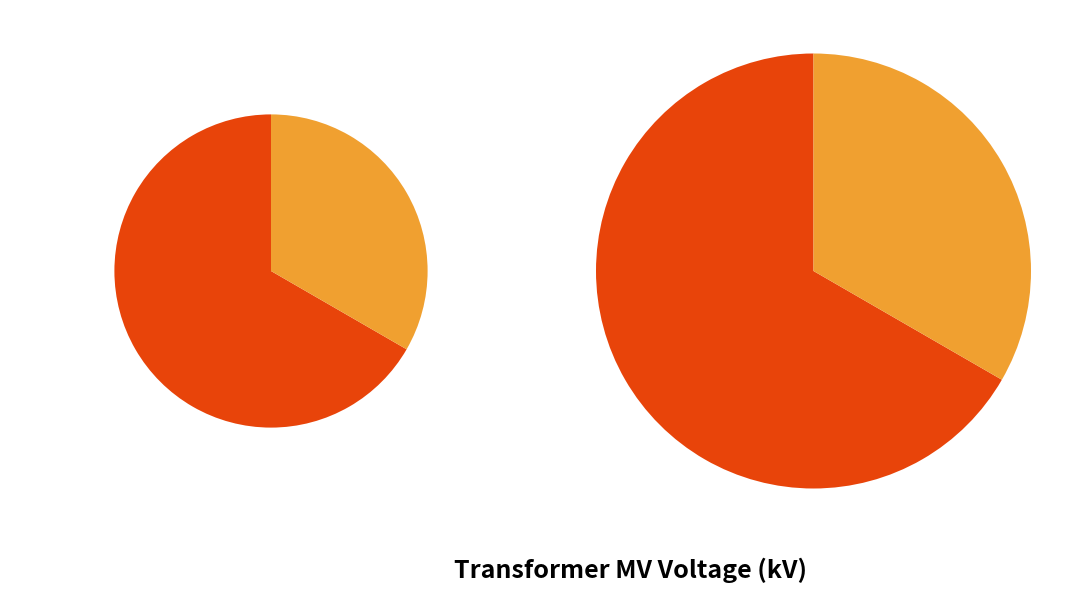

What percentage is the 63/25/38 MVA 110/10/10 kV slice, to the nearest percent?

33%